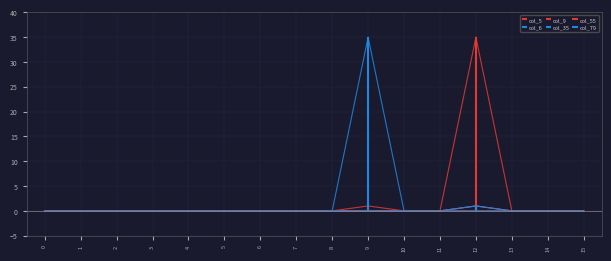

Reading left to right, what are all the values shown in this chart?

col_5: 0	0	0	0	0	0	0	0	0	1	0	0	0	0	0	0
col_6: 0	0	0	0	0	0	0	0	0	35	0	0	0	0	0	0
col_9: 0	0	0	0	0	0	0	0	0	0	0	0	35	0	0	0
col_35: 0	0	0	0	0	0	0	0	0	0	0	0	1	0	0	0
col_55: 0	0	0	0	0	0	0	0	0	0	0	0	1	0	0	0
col_79: 0	0	0	0	0	0	0	0	0	0	0	0	1	0	0	0